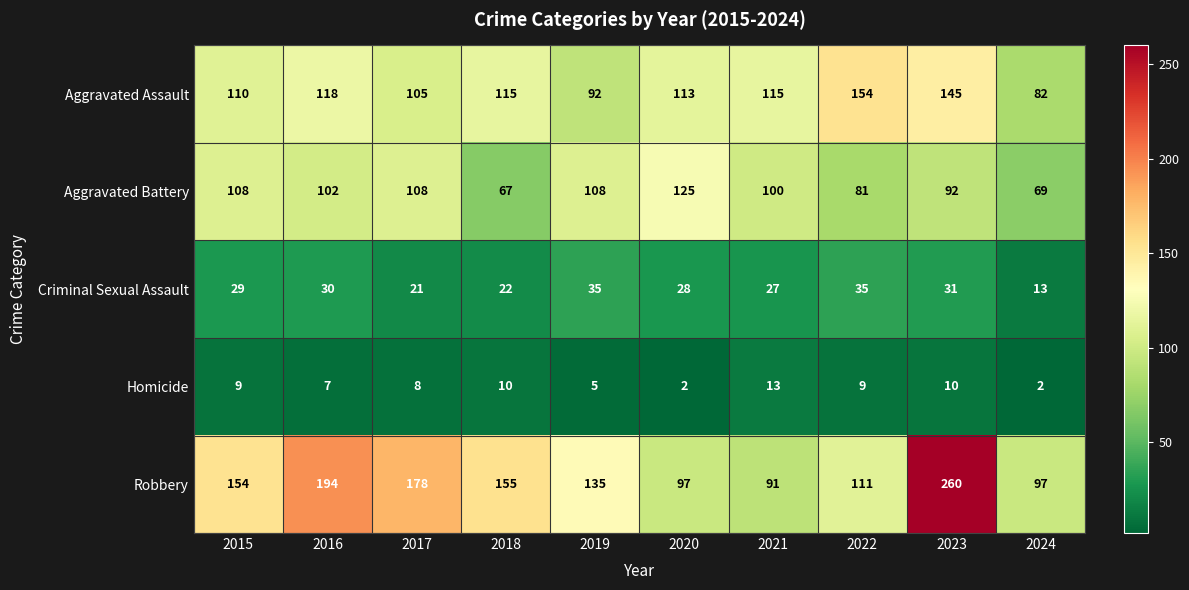

Rank the series by their maximum value, from highest to lowest.

Robbery, Aggravated Assault, Aggravated Battery, Criminal Sexual Assault, Homicide